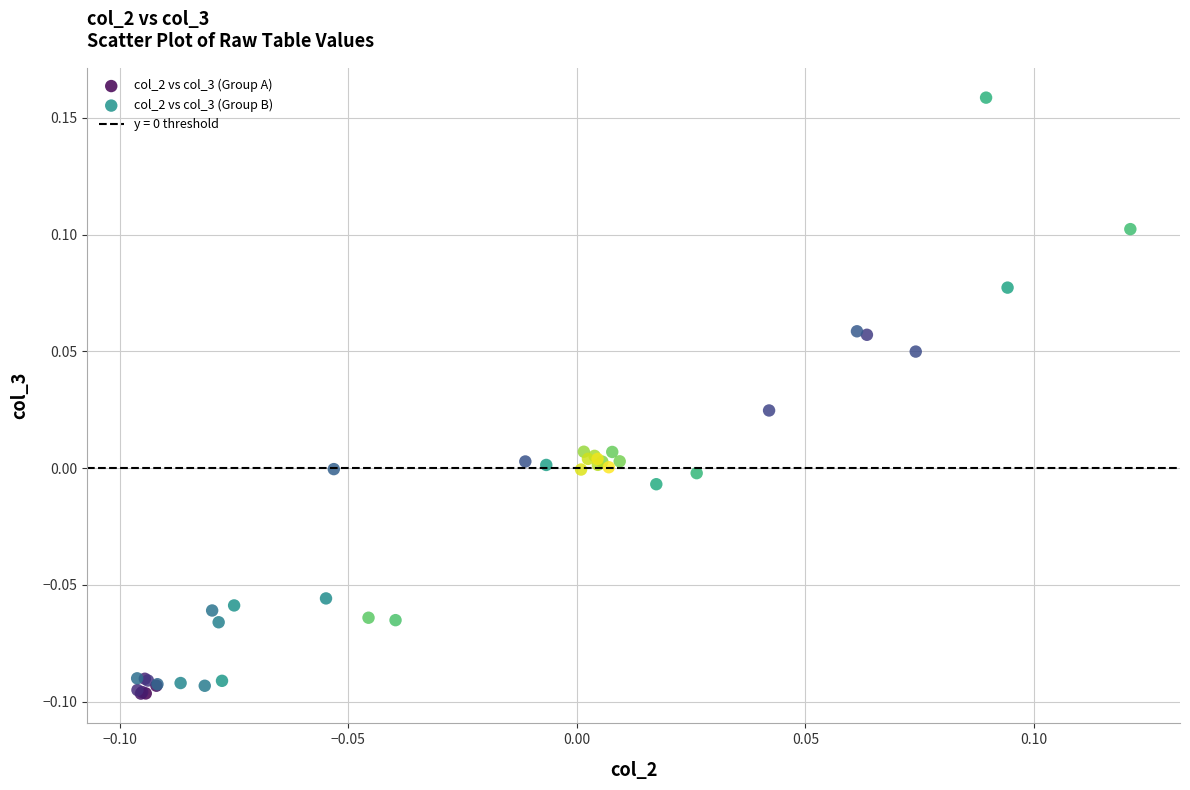

Which series contains the highest Y value?

col_2 vs col_3 (Group B)